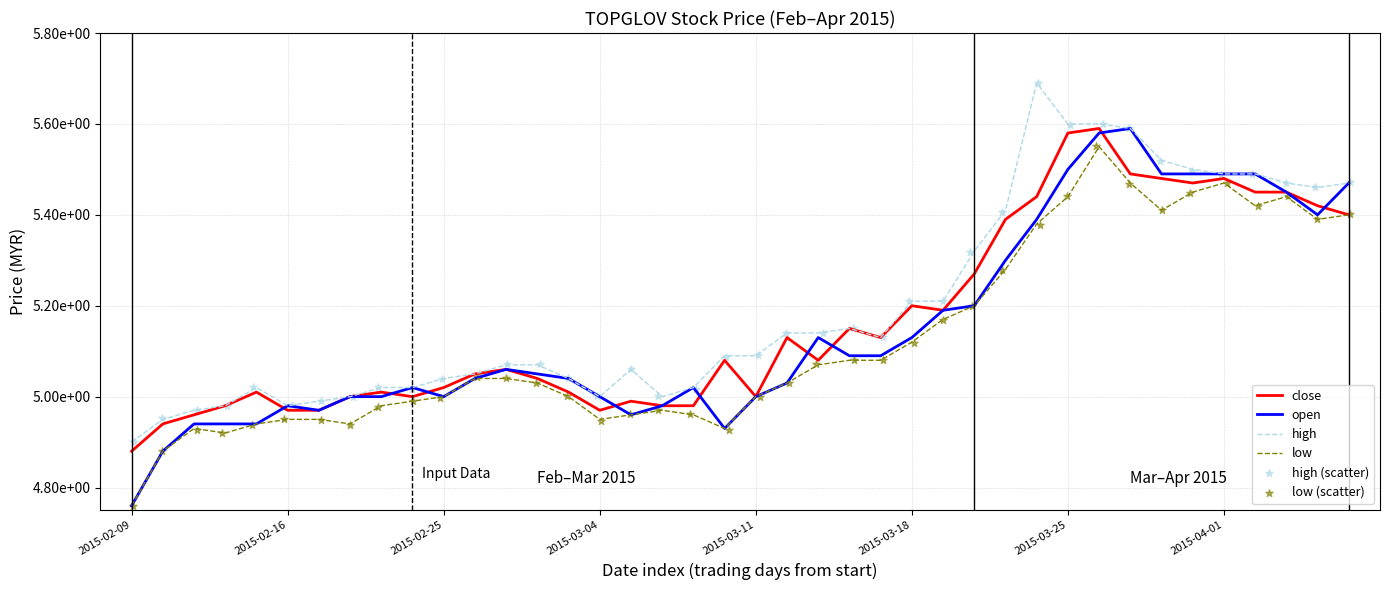

Which series has the largest Y range (max minus min)?

open